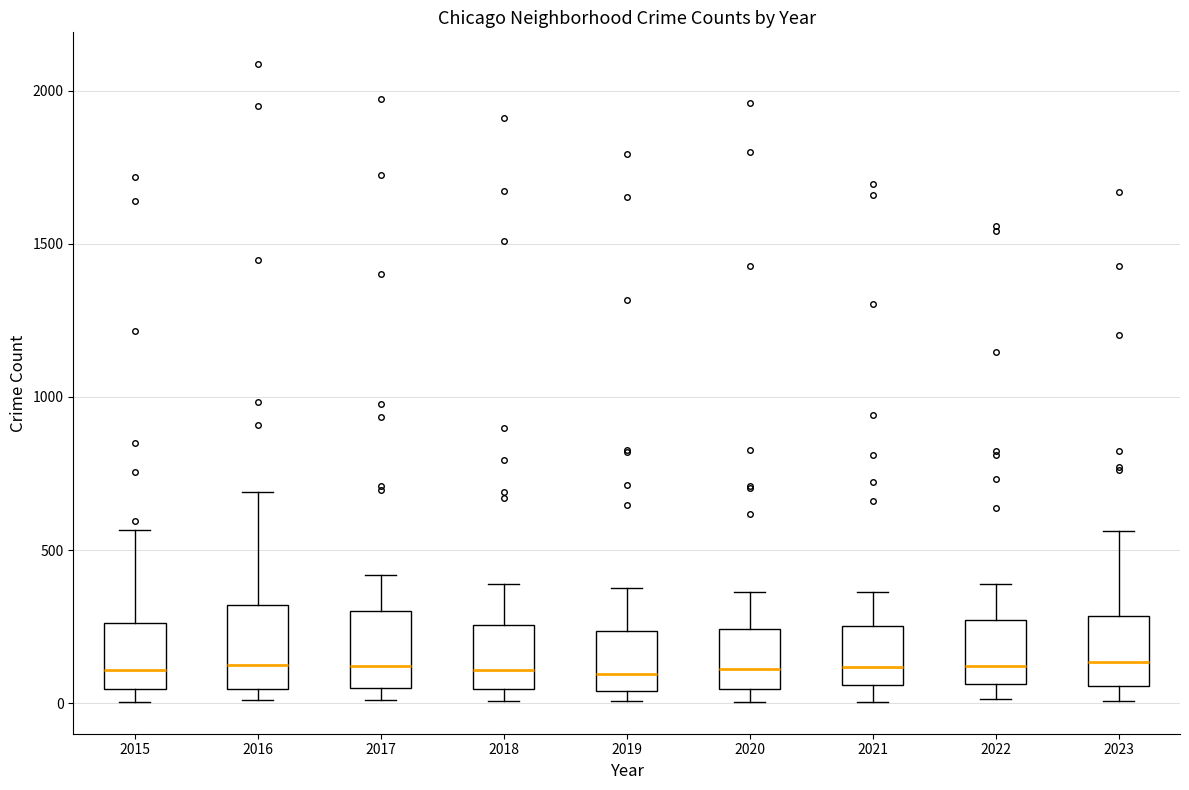

Where is the upper edge of the box at x = 2022 on the y-axis? The values are not printed on the chart, so give them approximately, as read against the axis.

250